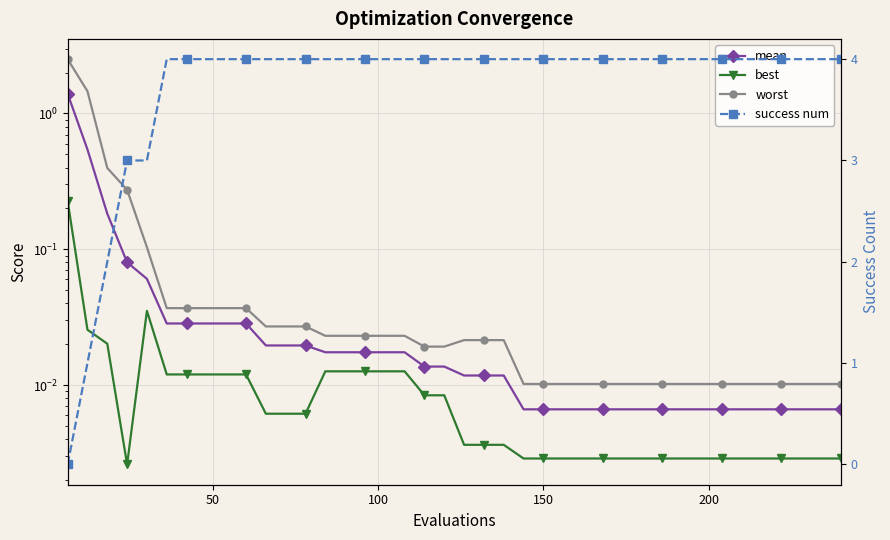

True or false: success num and mean intersect in this chart.

True